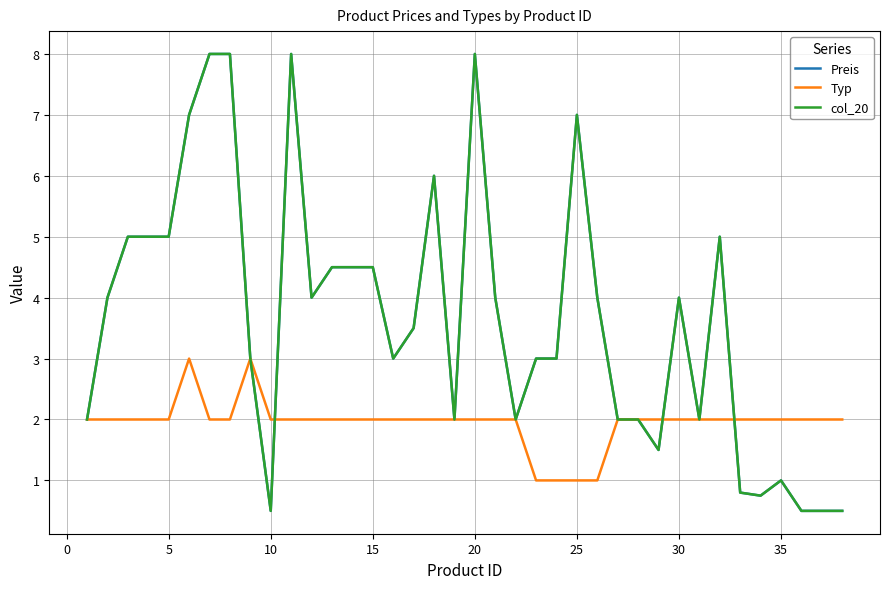

Does the chart display data point markers on the line(s)?

No